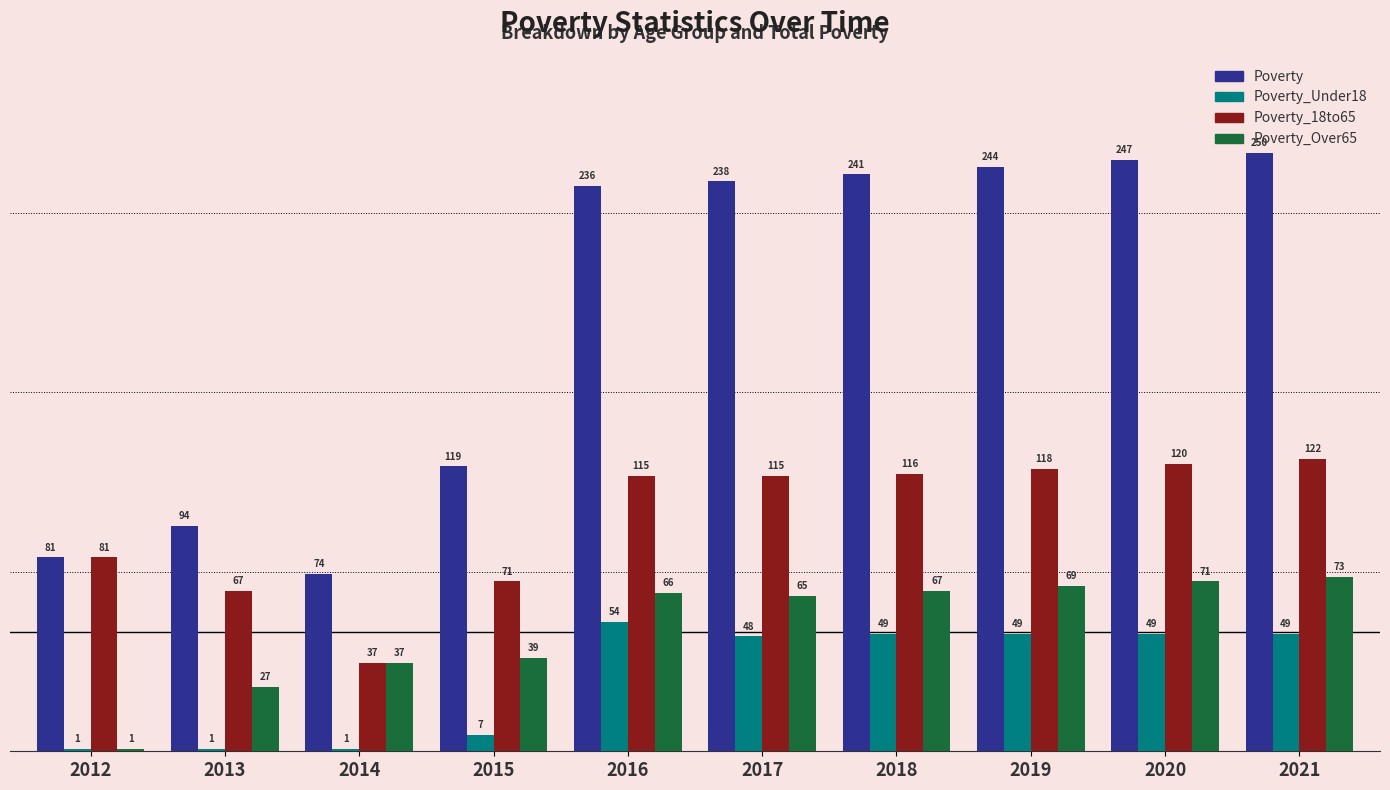

Reading left to right, what are all the values shown in this chart?

Poverty: 81	94	74	119	236	238	241	244	247	250
Poverty_Under18: 1	1	1	7	54	48	49	49	49	49
Poverty_18to65: 81	67	37	71	115	115	116	118	120	122
Poverty_Over65: 1	27	37	39	66	65	67	69	71	73